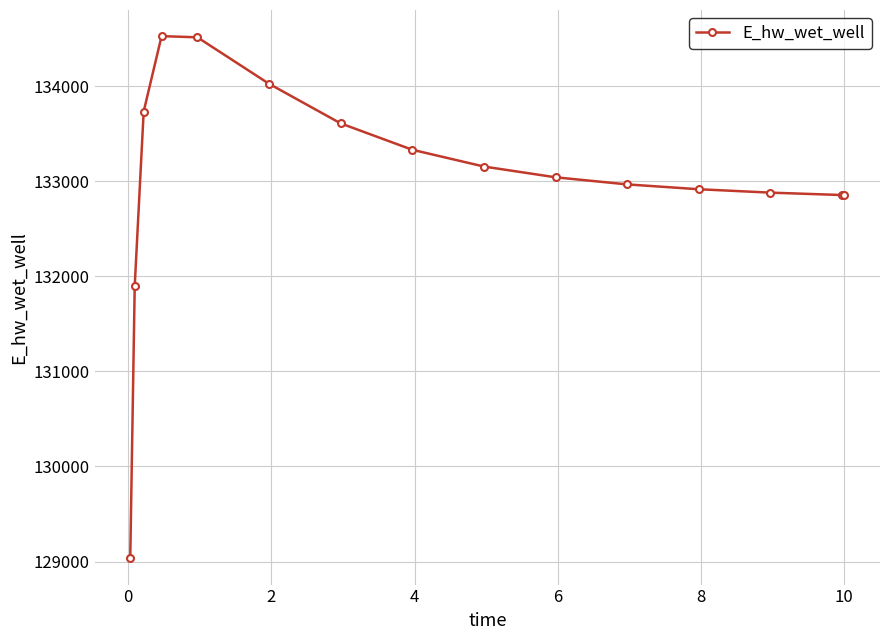

What is the value of the 14th point from the left?

132855.0